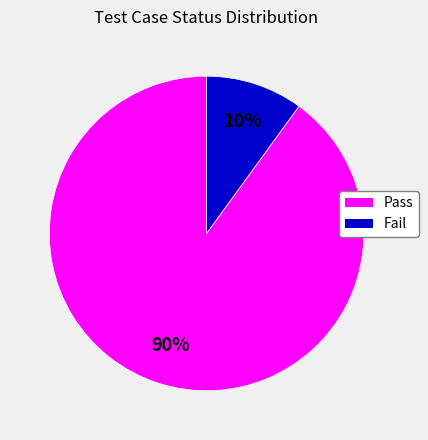

What is the majority slice?

Pass